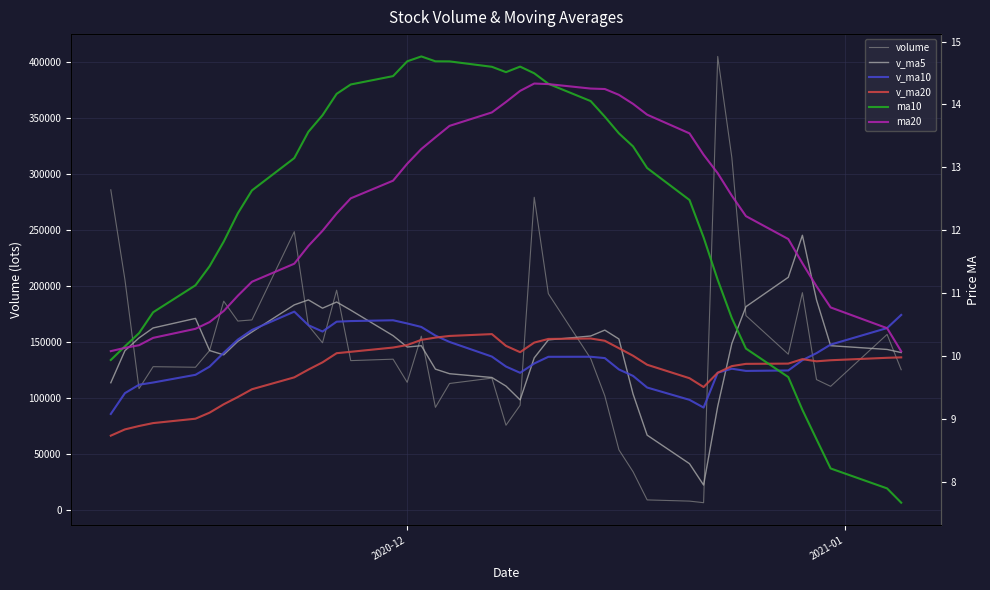

The ma10 series shows 4.8 at 21. True or false?

False